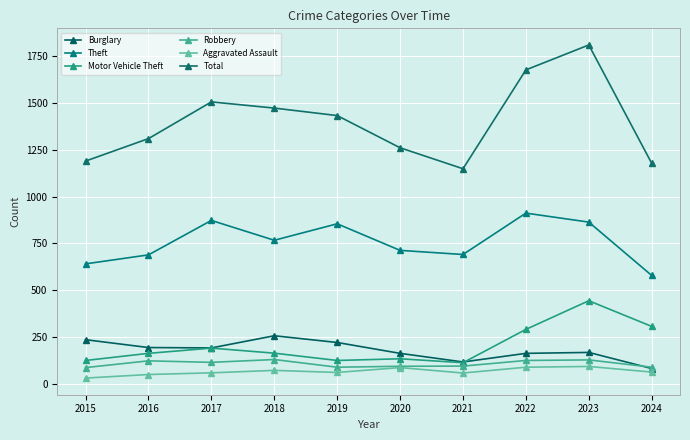

How many values in the Theft series are below 767?

5